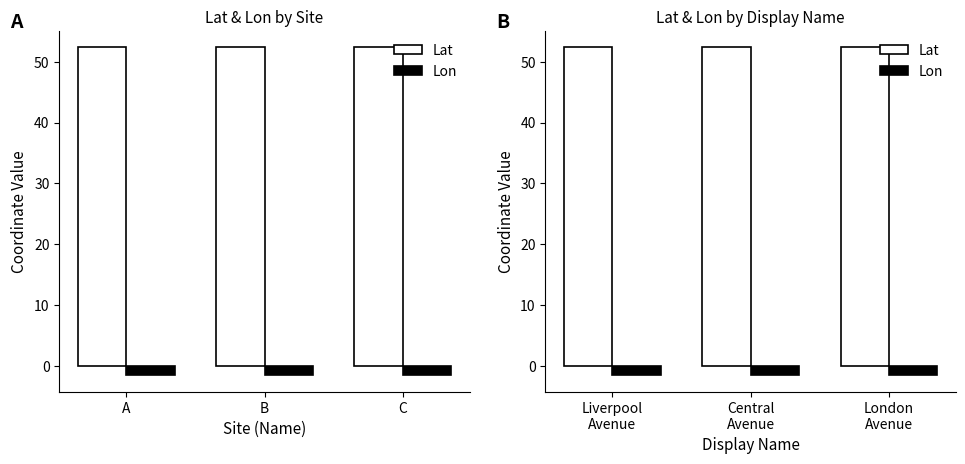

List the series in order of their overall mean, lowest first.

Lon, Lat